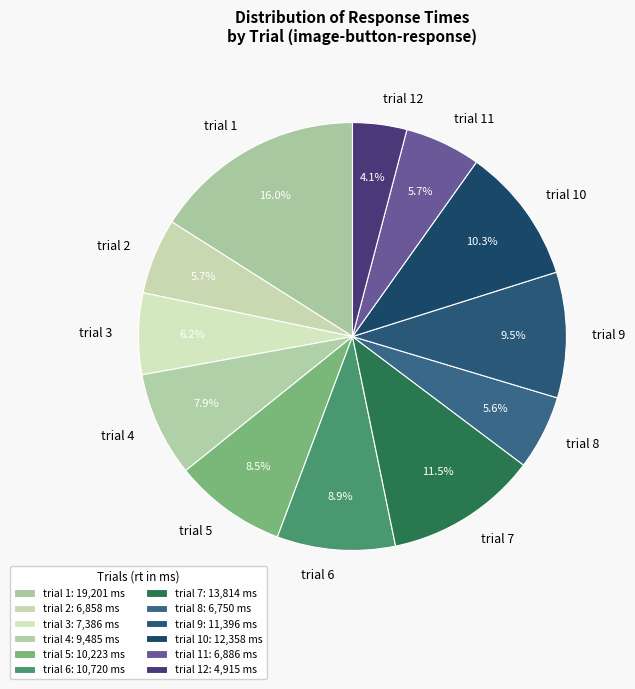

How many slices are in this pie chart?

12